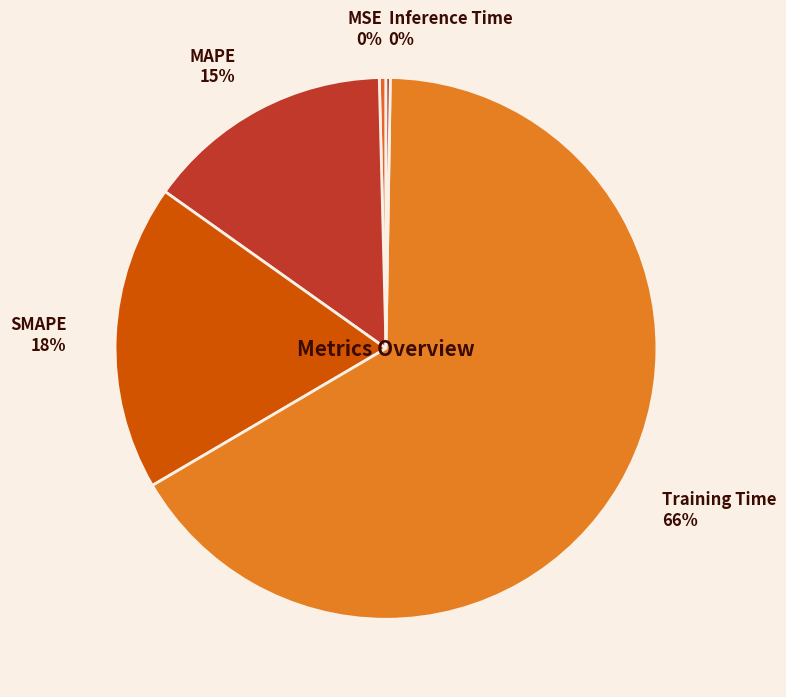

The MAPE slice represents 15% of the pie. True or false?

True